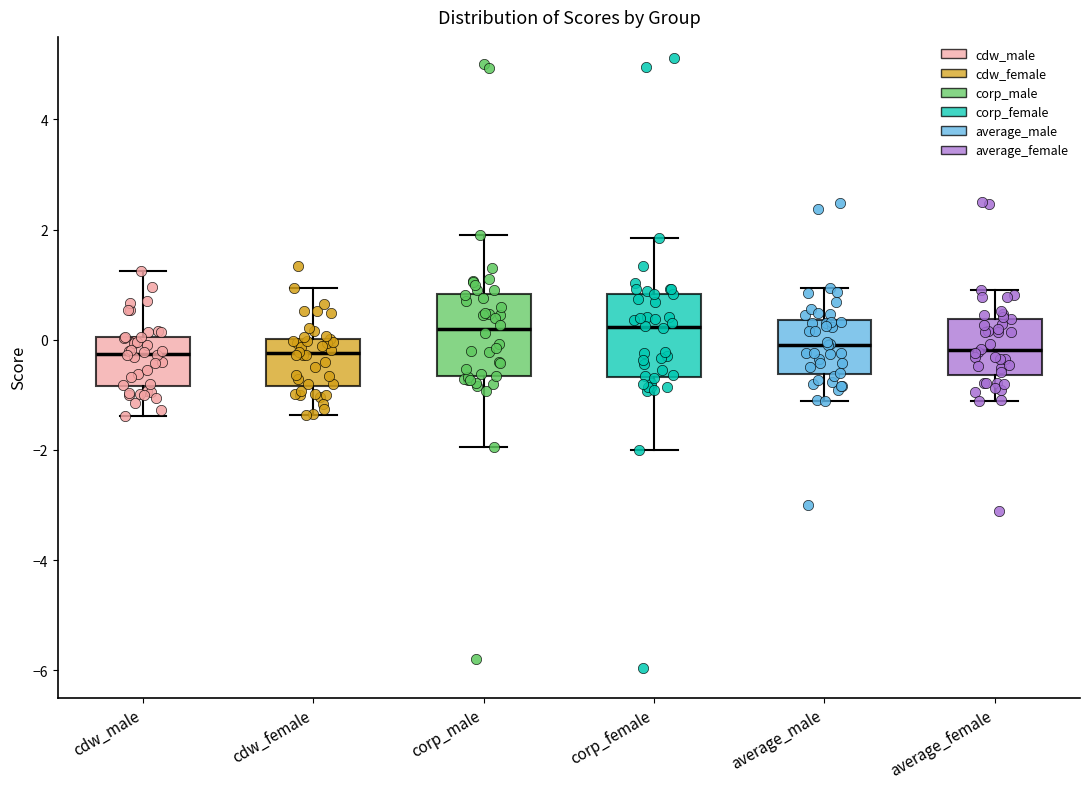

Reading left to right, transcribe this box plot: for each box, give where its median line is, the range the box spans, and where its two whiskers end, as read against the y-axis. The values are not printed on the chart, so give them approximately, as read against the axis.

cdw_male: median -0.2, box -0.8 to 0.0, whiskers -1.4 to 1.2
cdw_female: median -0.2, box -0.8 to 0.0, whiskers -1.4 to 1.0
corp_male: median 0.2, box -0.6 to 0.8, whiskers -2.0 to 2.0
corp_female: median 0.2, box -0.6 to 0.8, whiskers -2.0 to 1.8
average_male: median 0.0, box -0.6 to 0.4, whiskers -1.2 to 1.0
average_female: median -0.2, box -0.6 to 0.4, whiskers -1.2 to 1.0